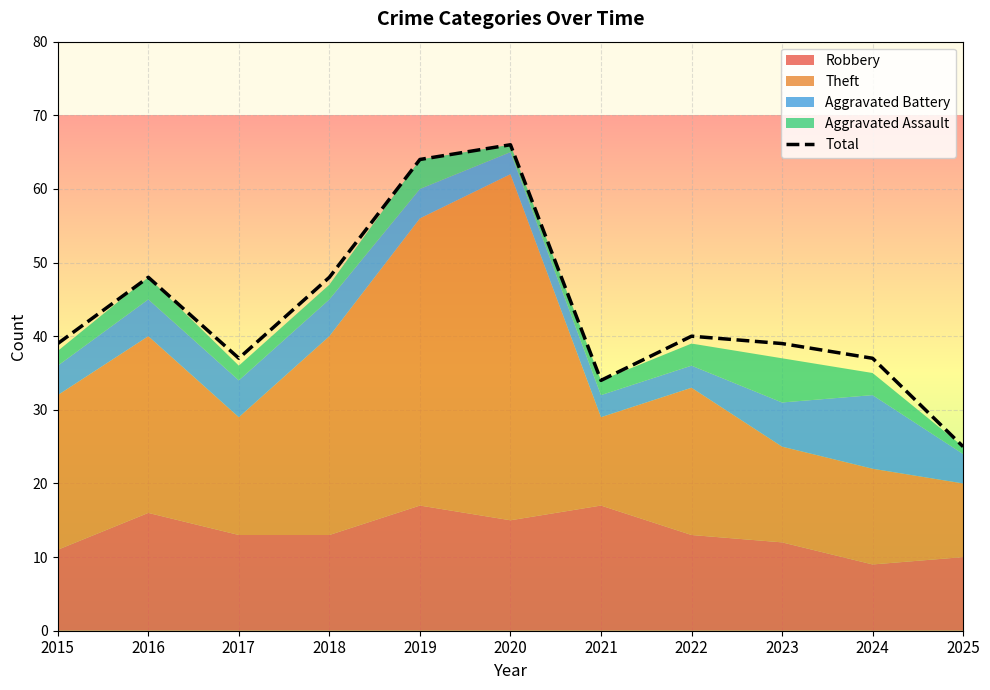

At which category does the chart reach its peak across all series?

2020